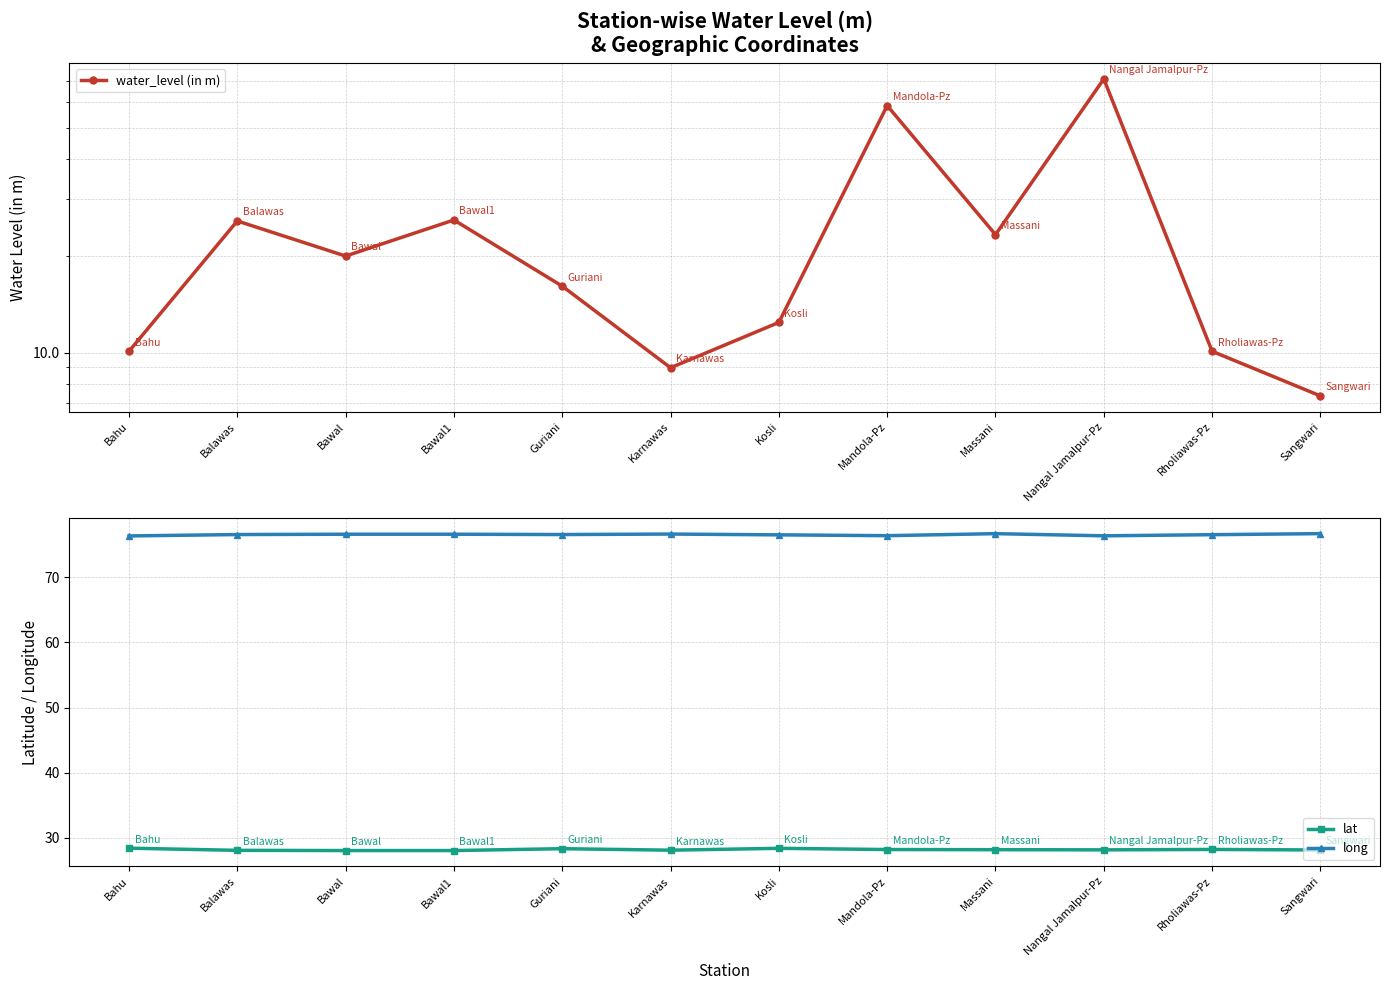

What is the difference between the second highest and minimum values in the water_level (in m) series?

51.3